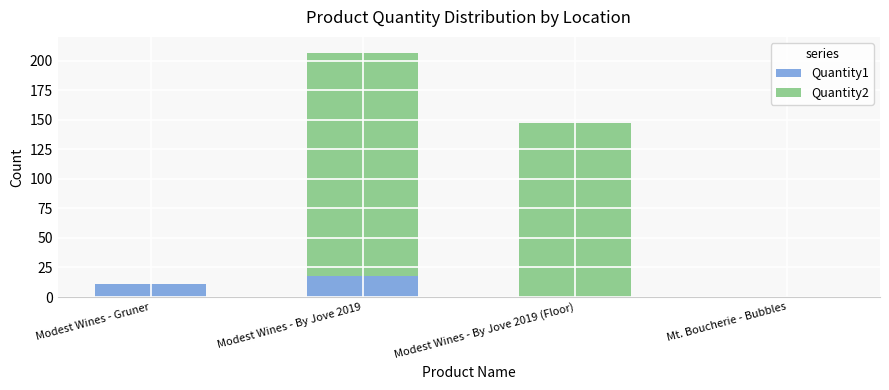

The Quantity1 series shows 0 at Mt. Boucherie - Bubbles. True or false?

True